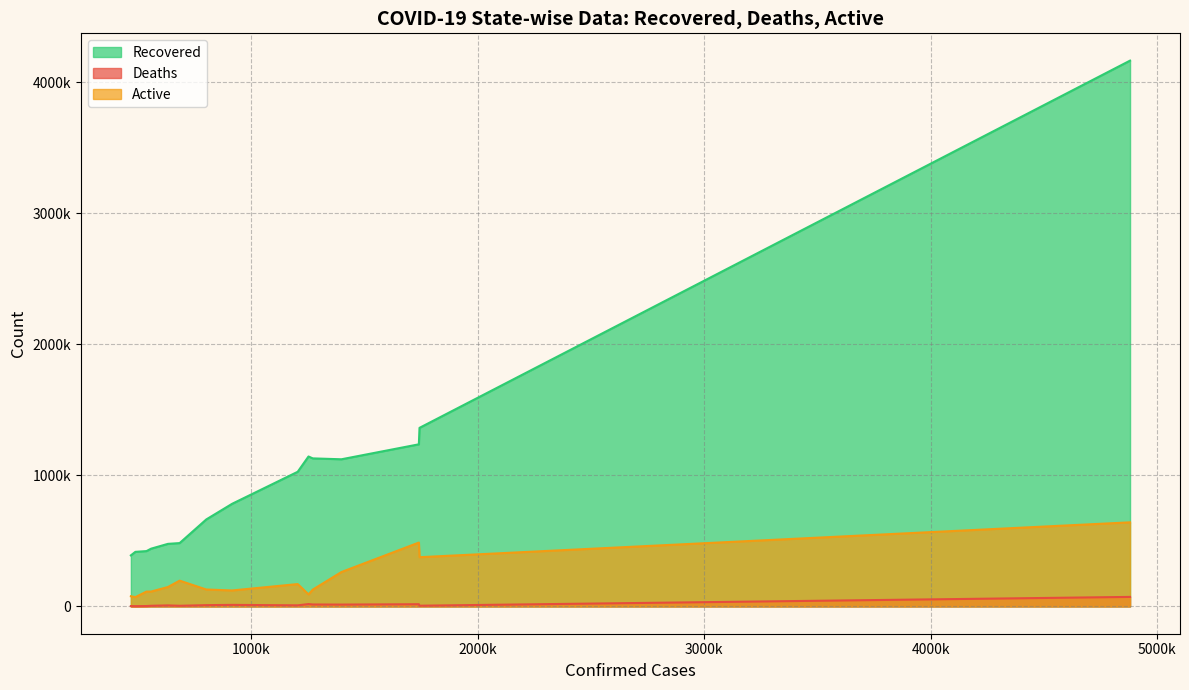

What are all the series names shown in the legend?

Recovered, Deaths, Active